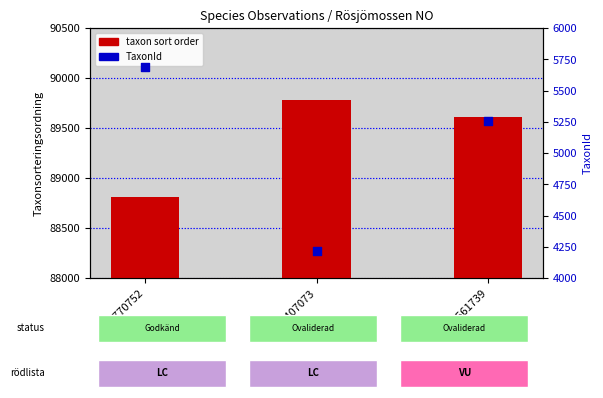

Which series contains the highest Y value?

taxon sort order